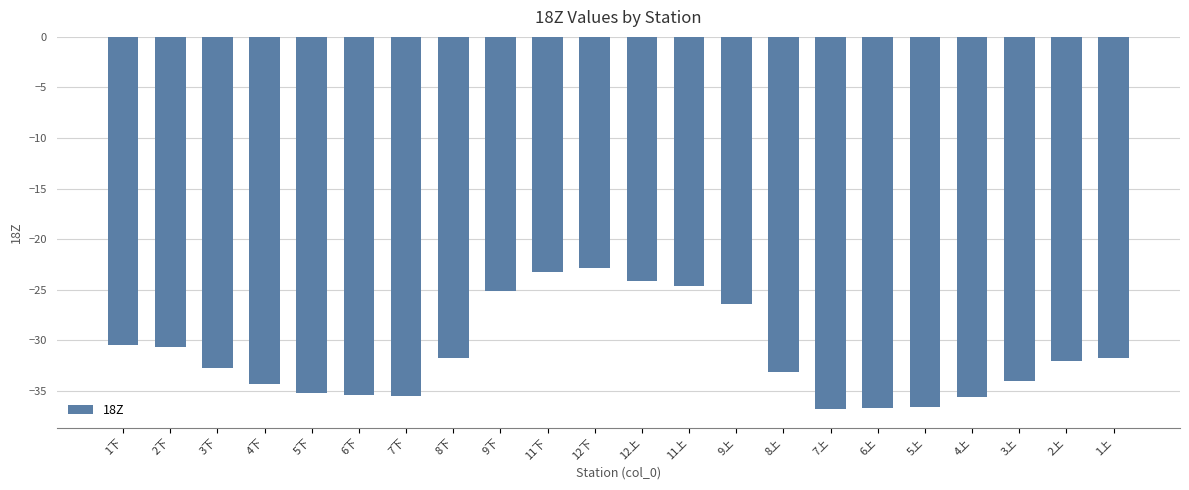

What is the greatest value displayed?

-22.8